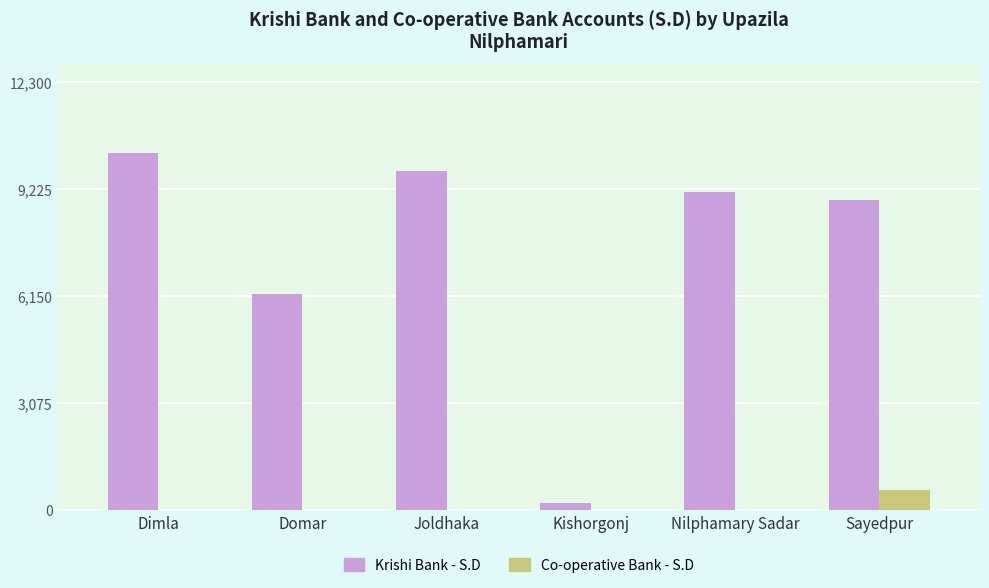

Reading left to right, what are all the values shown in this chart?

Krishi Bank - S.D: 10250	6196	9733	221	9122	8913
Co-operative Bank - S.D: 0	0	0	0	0	578